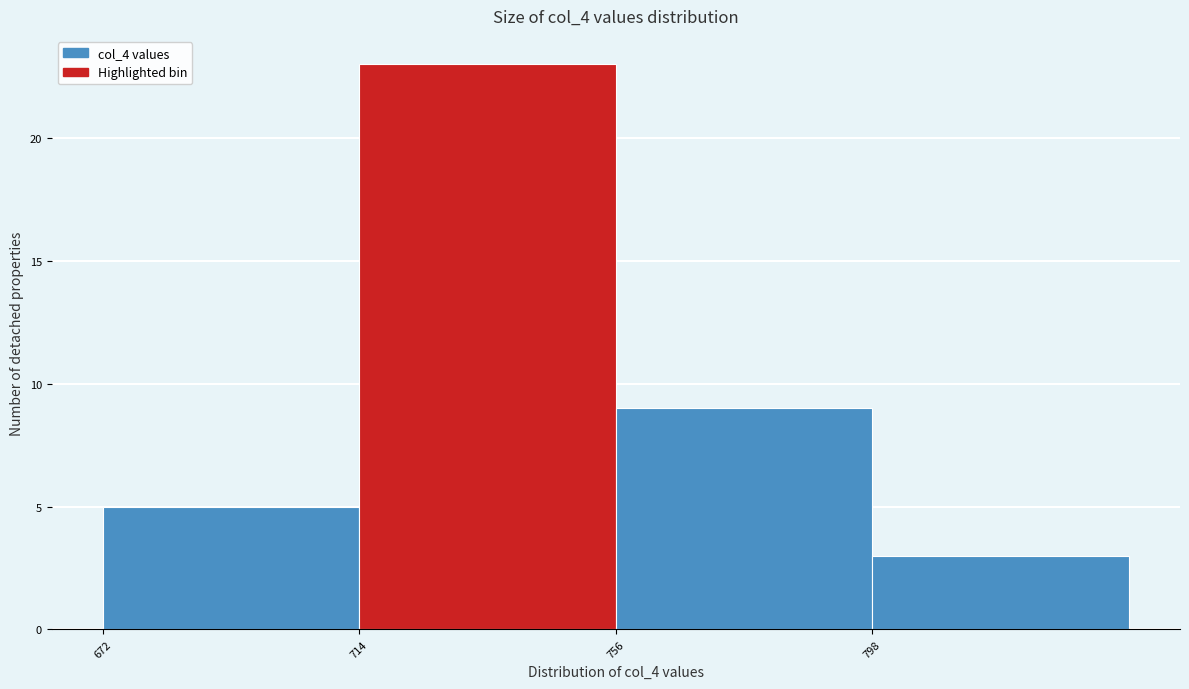

Reading left to right, list every bar in this chart as the range it spans on the x-axis followed by its height. Neither the bar edges nor the heights are printed on the chart, so give them approximately, as read against the axes.

672 to 714: 5
714 to 756: 23
756 to 798: 9
798 to 840: 3